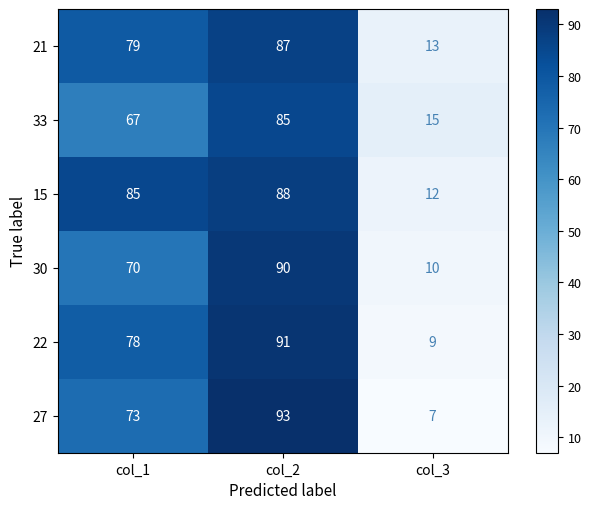

What is the minimum value for 27?

7